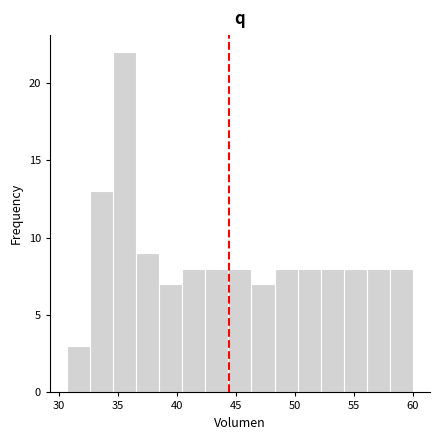

Read against the x-axis, roughly where is the centre of the tallest bar?

35.5